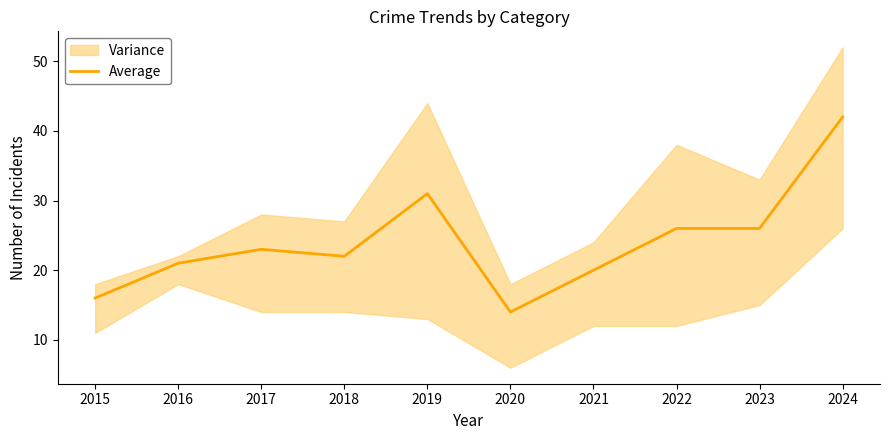

List the labels in order of value, largest first.

2024, 2019, 2022, 2023, 2017, 2018, 2016, 2021, 2015, 2020